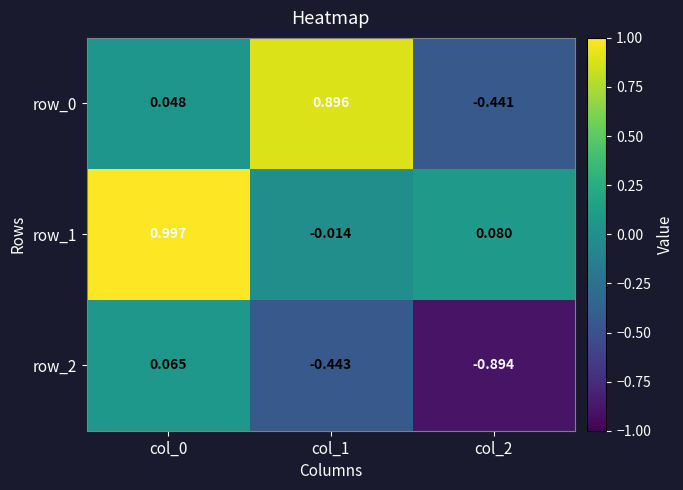

Between col_0 and col_1, which series saw the biggest shift?

row_1